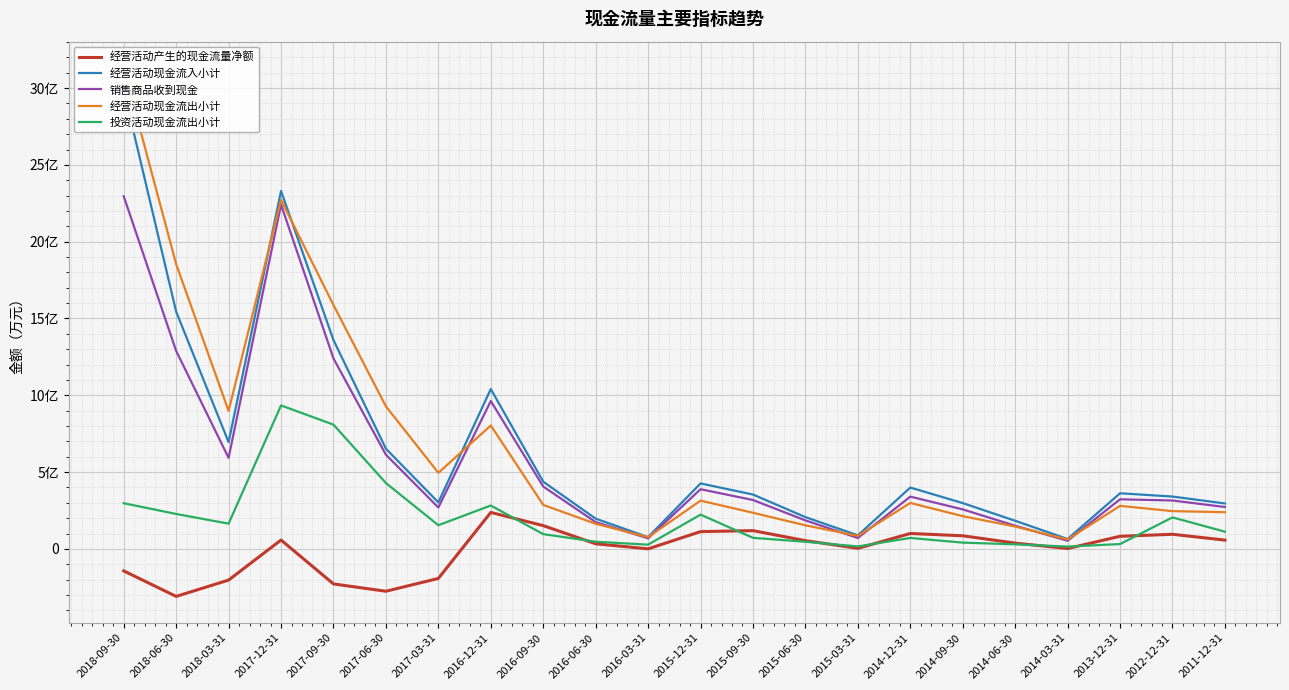

At 2018-09-30, list the series in order from smallest to largest.

经营活动产生的现金流量净额, 投资活动现金流出小计, 销售商品收到现金, 经营活动现金流入小计, 经营活动现金流出小计